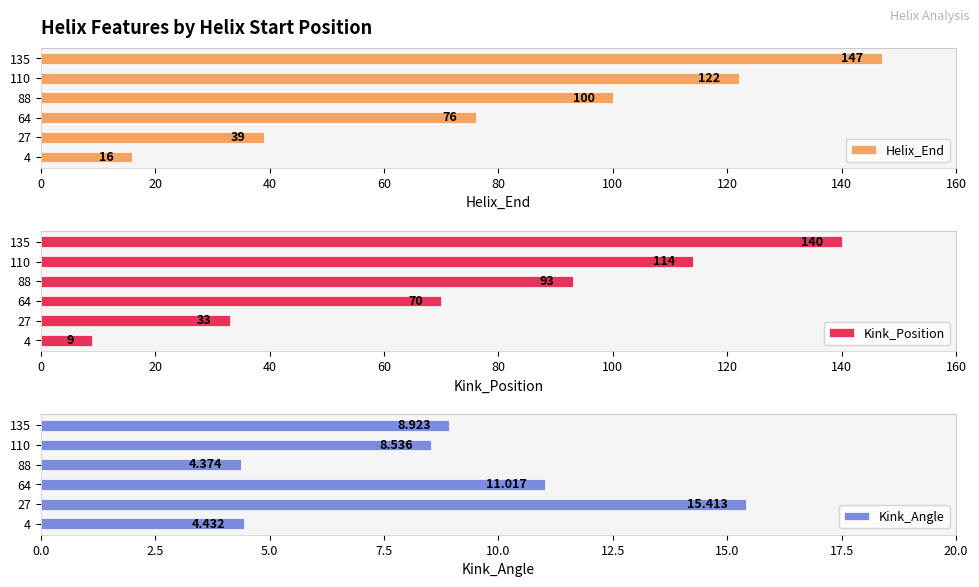

At which label does Kink_Angle reach its peak?

27